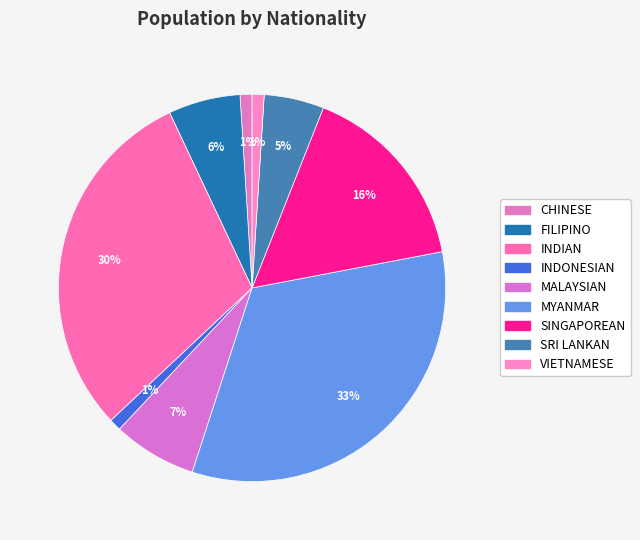

Combined, do VIETNAMESE and SRI LANKAN account for over 50%?

No